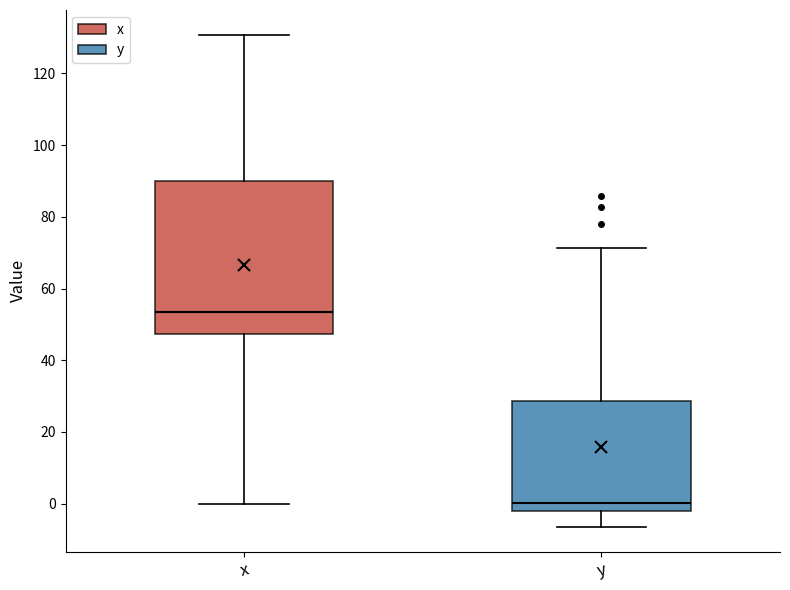

Reading left to right, transcribe this box plot: for each box, give where its median line is, the range the box spans, and where its two whiskers end, as read against the y-axis. The values are not printed on the chart, so give them approximately, as read against the axis.

x: median 54, box 48 to 90, whiskers 0 to 130
y: median 0, box -2 to 28, whiskers -6 to 72